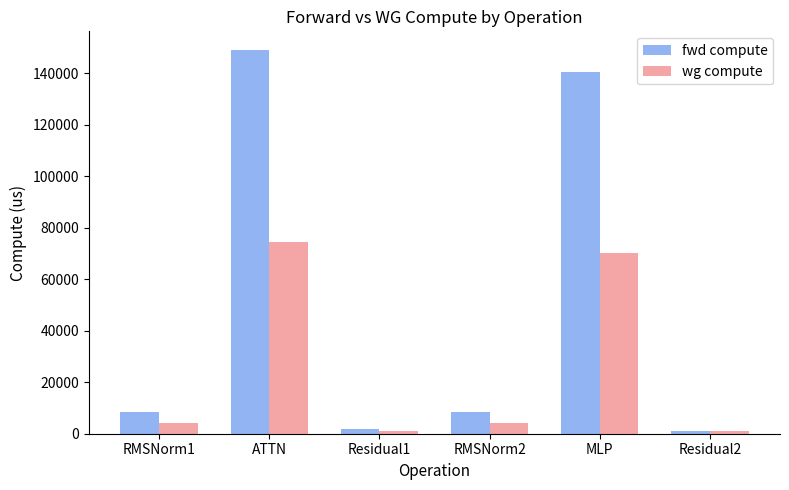

List the series in order of their overall mean, lowest first.

wg compute, fwd compute